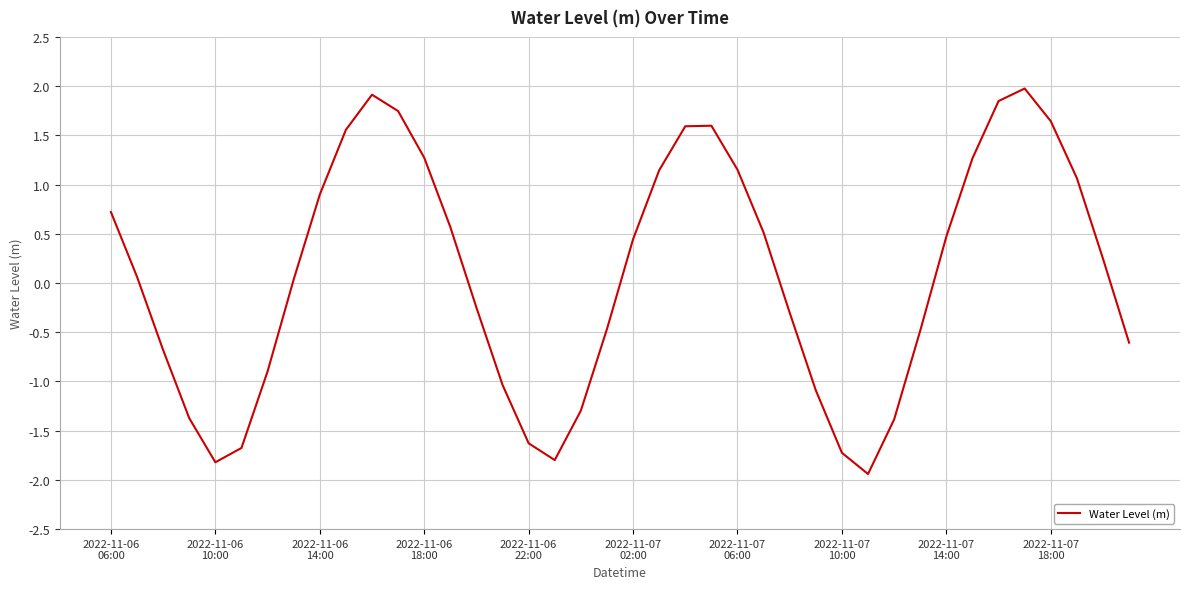

What is the greatest value displayed?

2.0